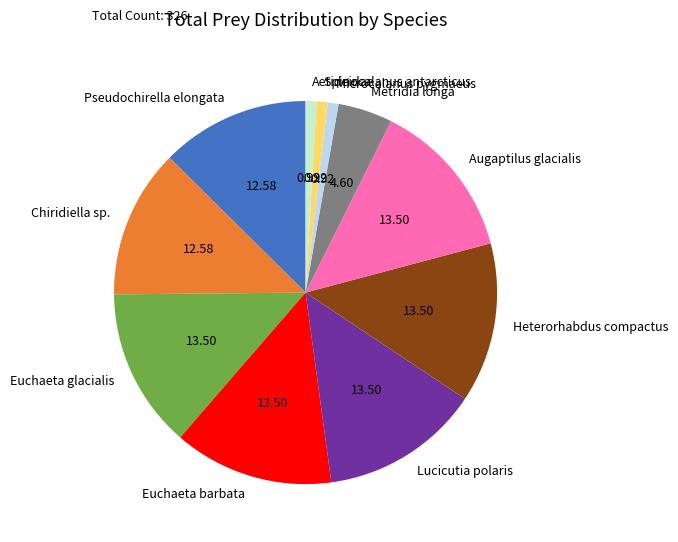

Combined, do Spinocalanus antarcticus and Euchaeta glacialis account for over 50%?

No